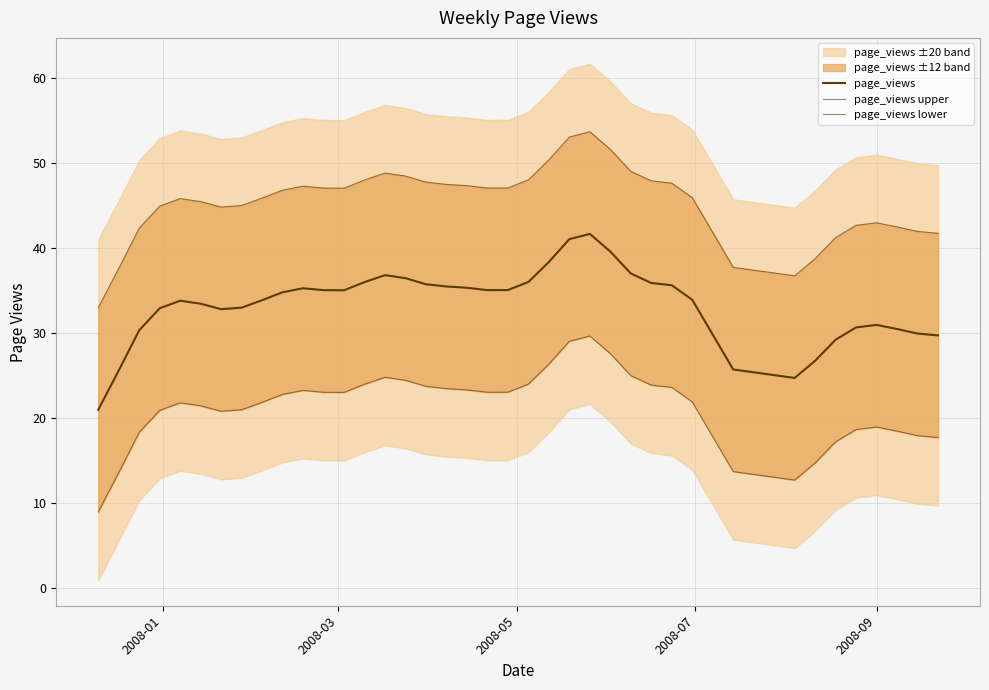

True or false: page_views lower and page_views upper intersect in this chart.

False